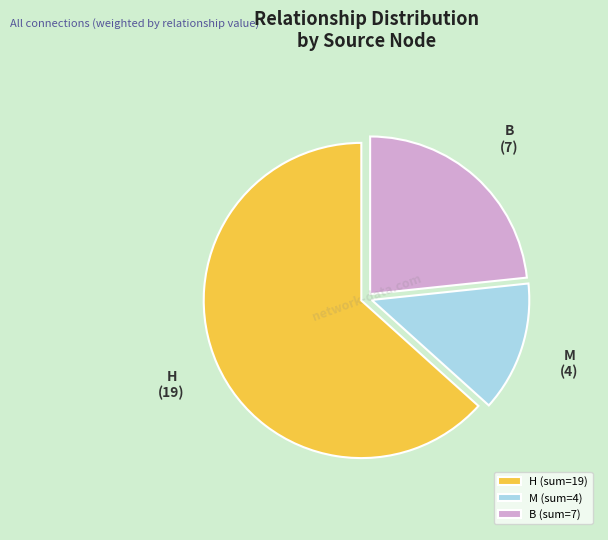

Combined, do H and B account for over 50%?

Yes